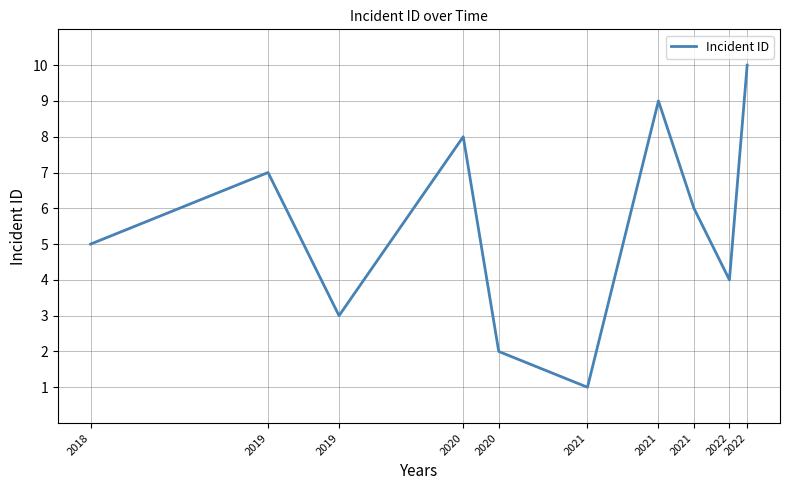

Does the chart display data point markers on the line(s)?

No